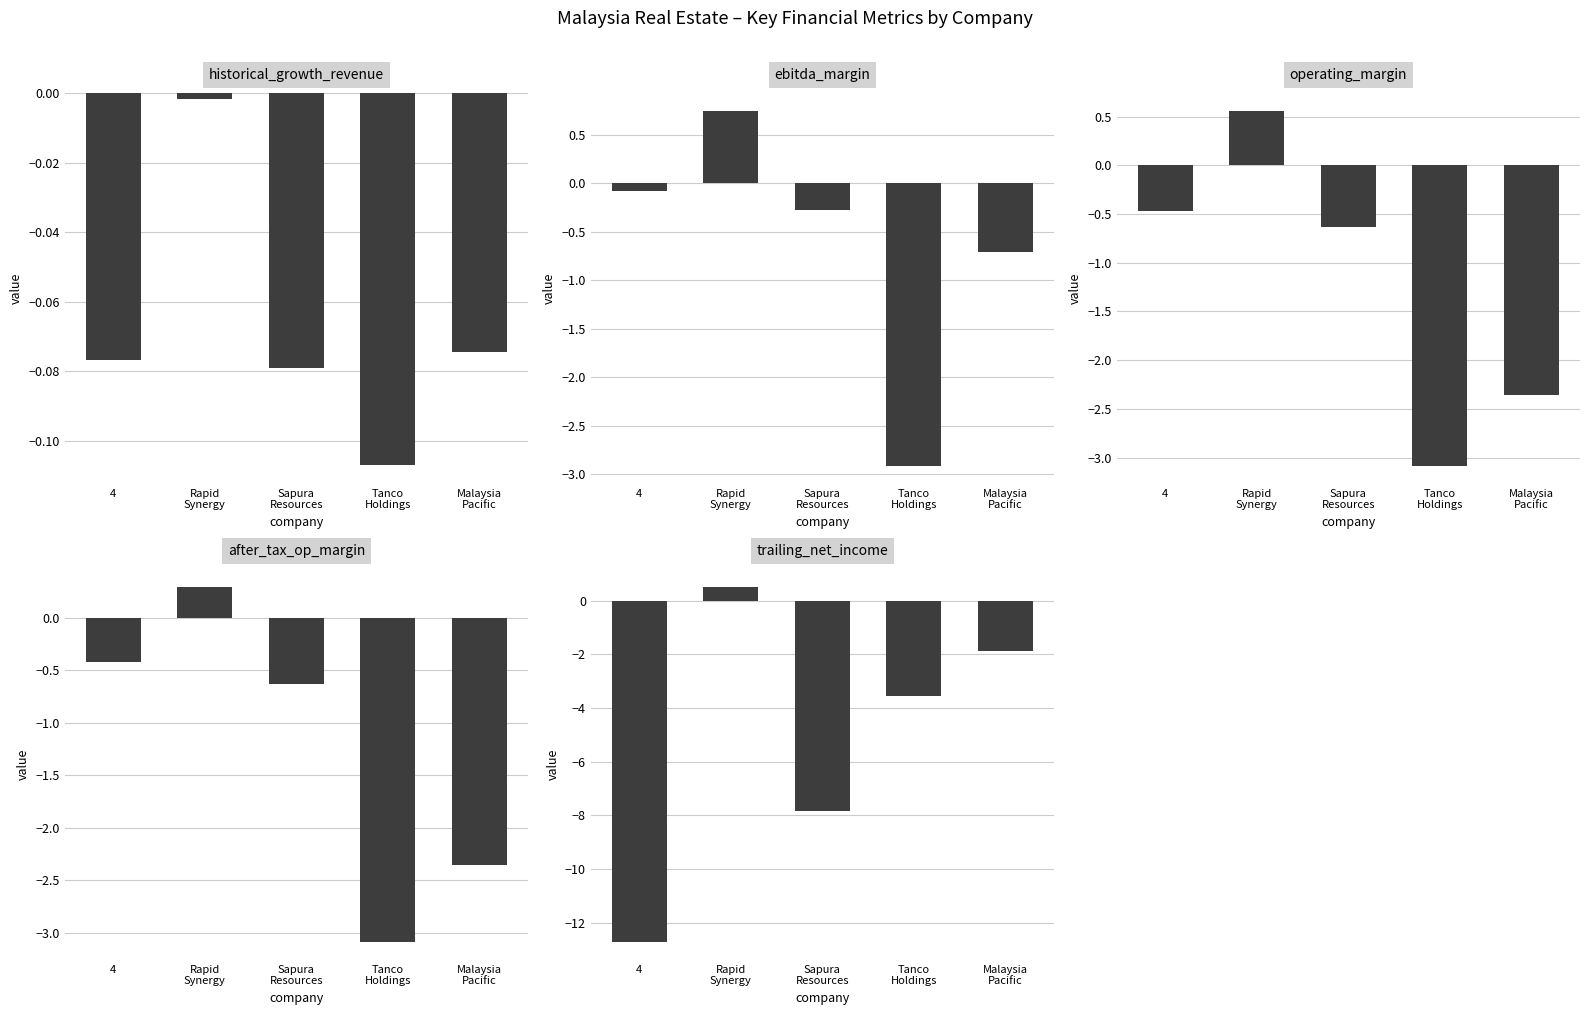

Reading left to right, list all the values displayed in this chart.

historical_growth_revenue_last_5_years: 4=-0.1	Rapid
Synergy=-0.0	Sapura
Resources=-0.1	Tanco
Holdings=-0.1	Malaysia
Pacific=-0.1
ebitda_margin: 4=-0.1	Rapid
Synergy=0.8	Sapura
Resources=-0.3	Tanco
Holdings=-2.9	Malaysia
Pacific=-0.7
operating_margin: 4=-0.5	Rapid
Synergy=0.6	Sapura
Resources=-0.6	Tanco
Holdings=-3.1	Malaysia
Pacific=-2.4
after_tax_operating_margin: 4=-0.4	Rapid
Synergy=0.3	Sapura
Resources=-0.6	Tanco
Holdings=-3.1	Malaysia
Pacific=-2.4
trailing_net_income: 4=-12.7	Rapid
Synergy=0.5	Sapura
Resources=-7.8	Tanco
Holdings=-3.5	Malaysia
Pacific=-1.9